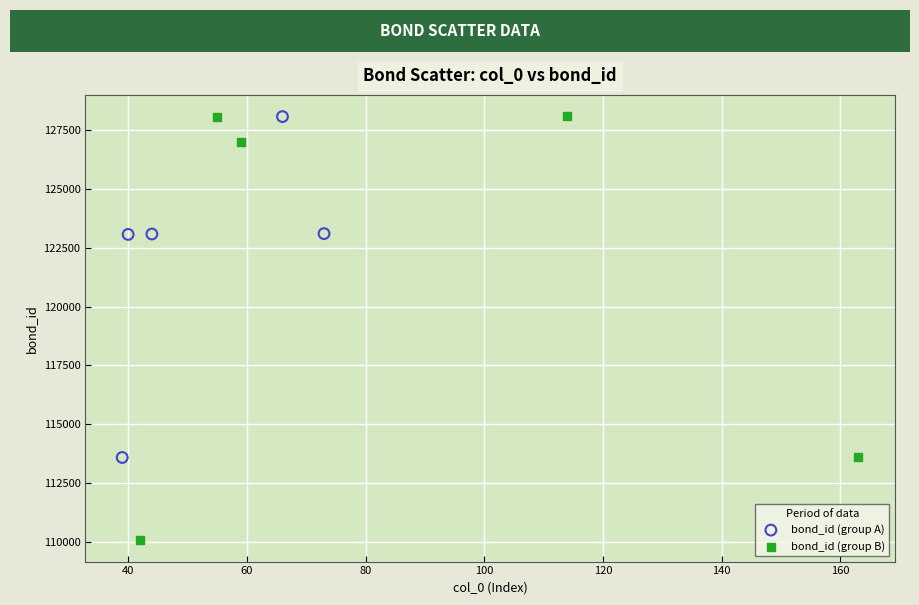

Which series has the widest spread of Y values?

bond_id (group B)